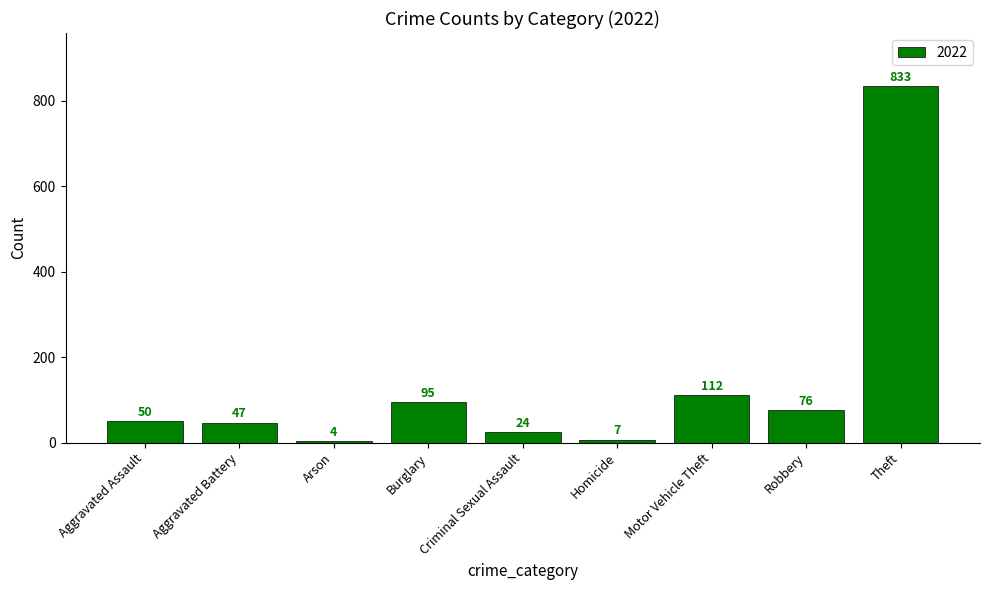

List the labels in order of value, smallest first.

Arson, Homicide, Criminal Sexual Assault, Aggravated Battery, Aggravated Assault, Robbery, Burglary, Motor Vehicle Theft, Theft